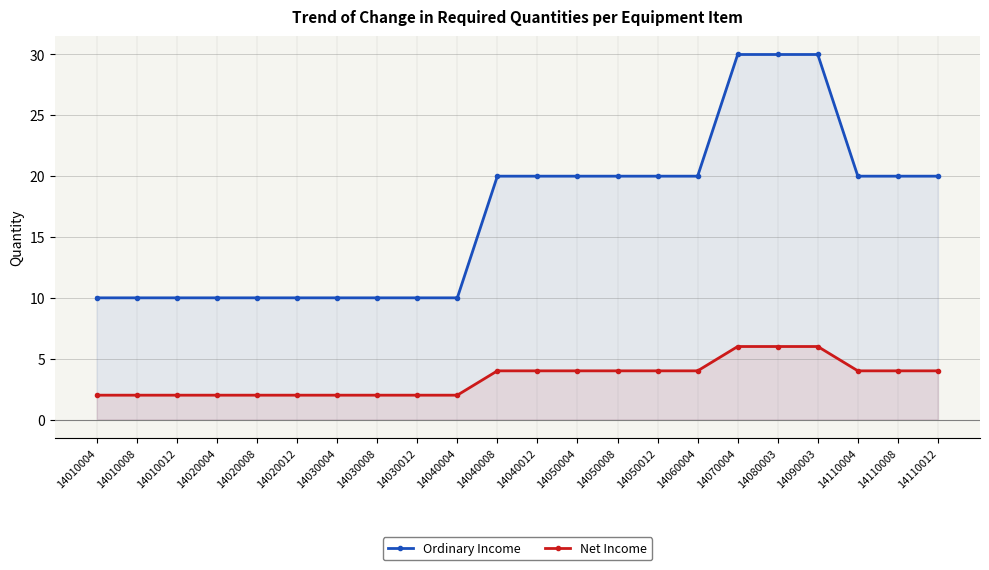

List the series in order of their peak value, lowest first.

Net Income, Ordinary Income